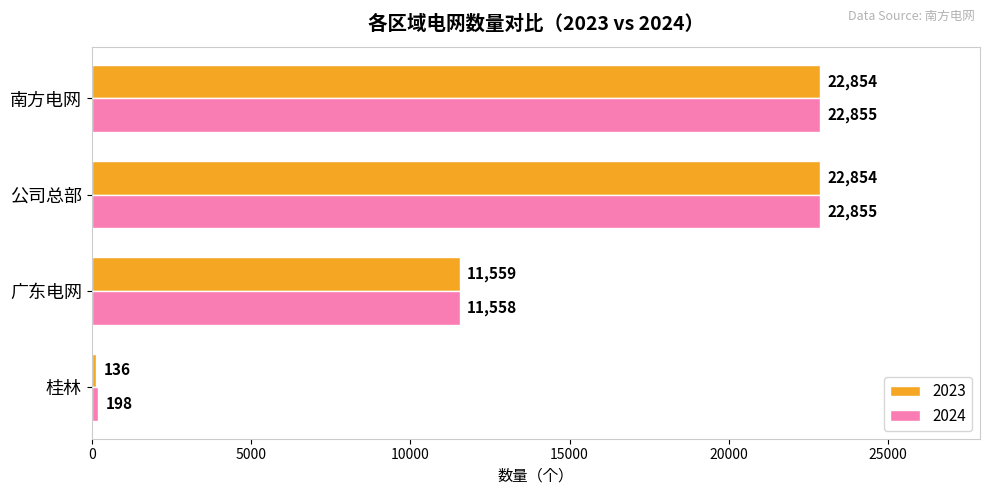

What are all the series names shown in the legend?

2023, 2024